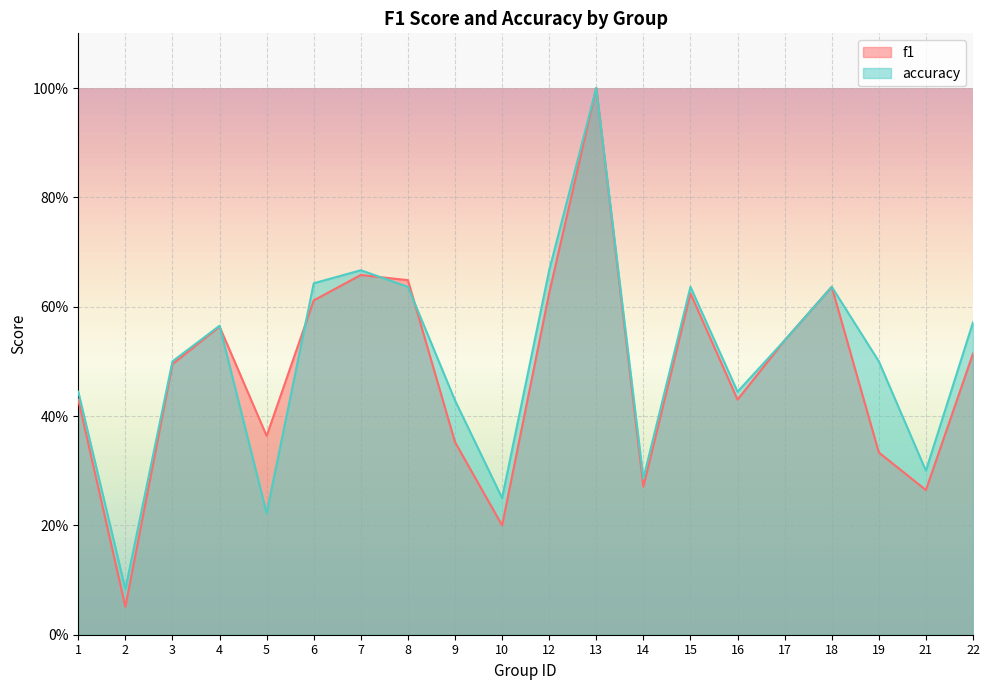

Which has a higher value, 22 or 10?

22